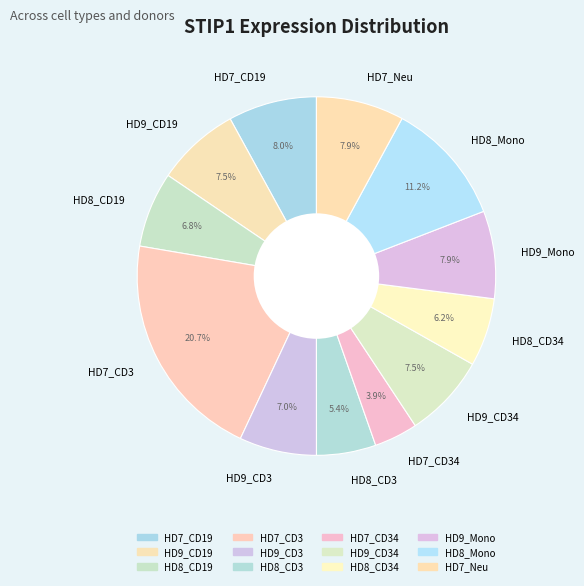

To the nearest percent, what percentage of the pie is HD7_Neu?

8%